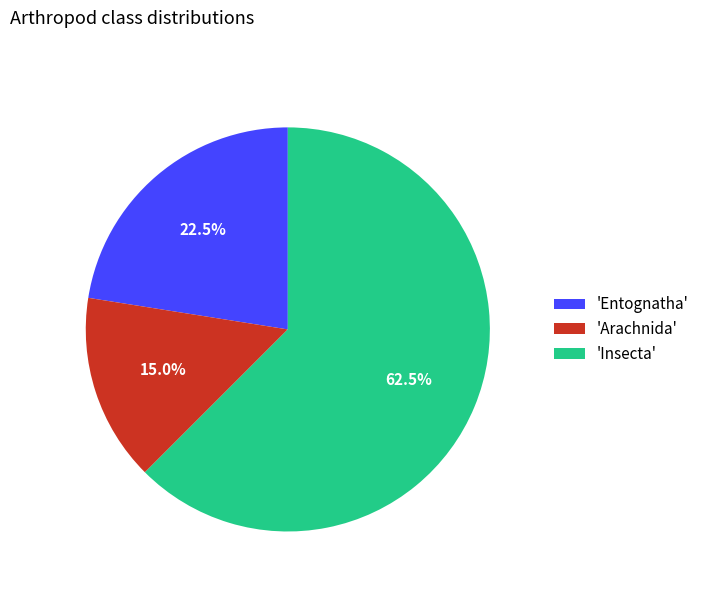

Is the sum of 'Insecta' and 'Entognatha' greater than half?

Yes